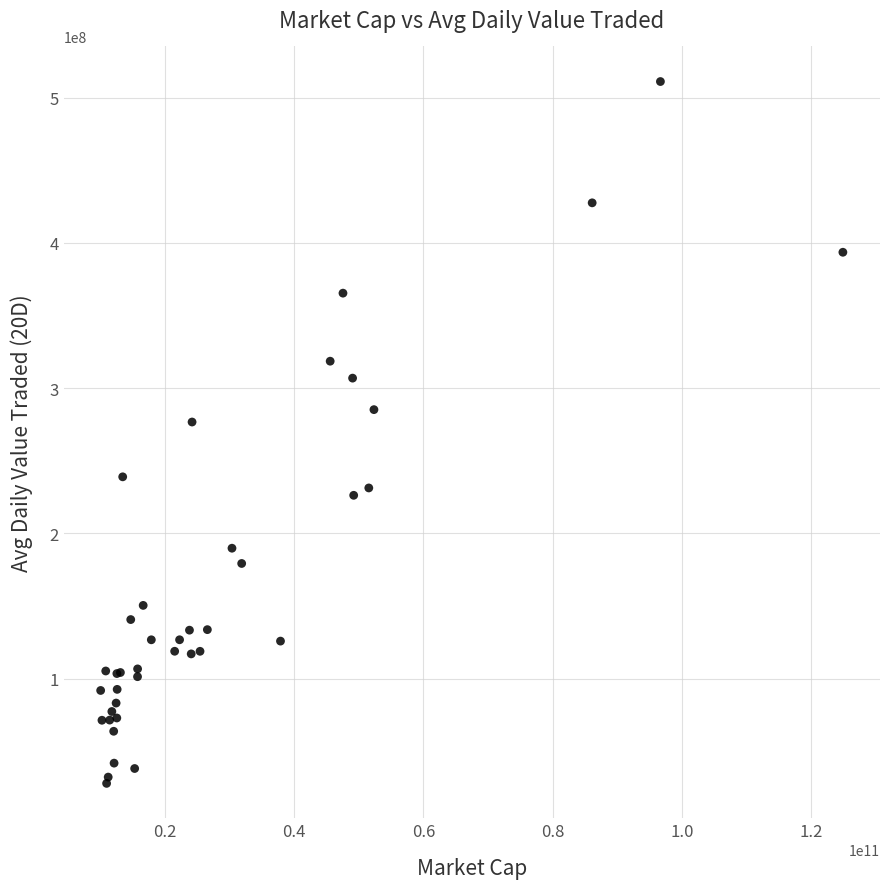

What Y value in the scatter plot is closest to 269518631?

276708224